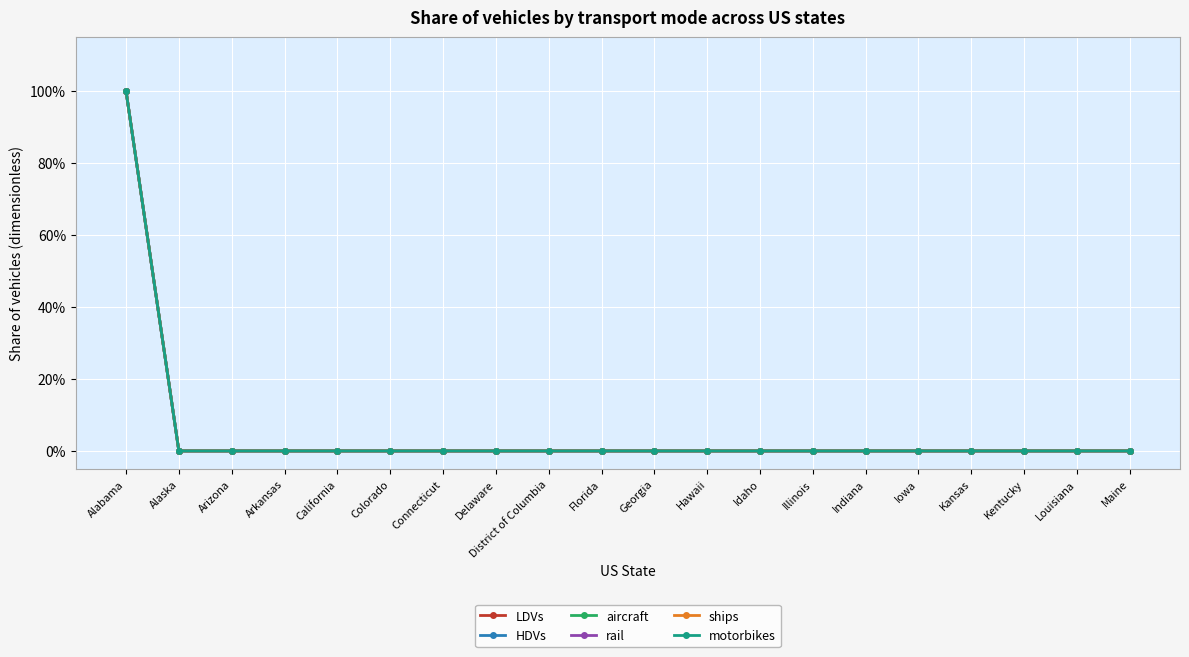

Does the chart have visible grid lines?

Yes